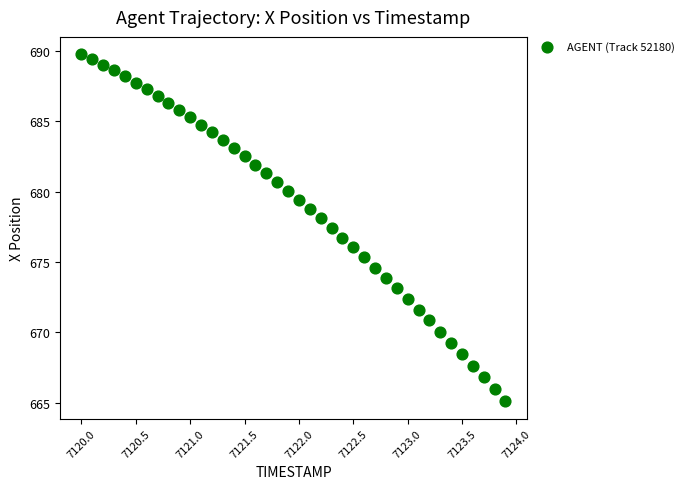

What is the range of Y values (max minus min)?

24.7